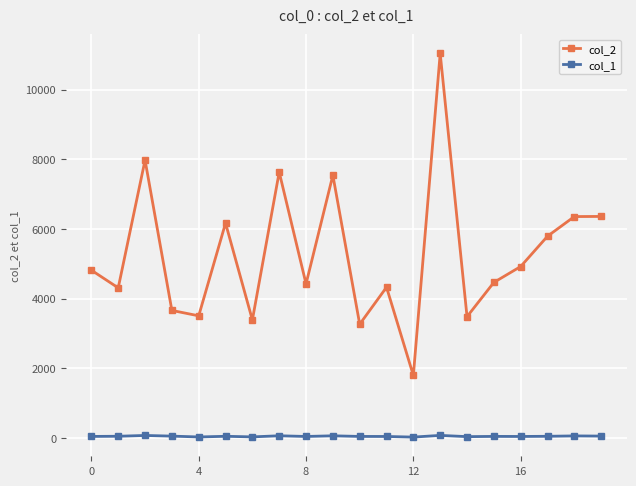

What is the difference between the maximum and minimum values in the col_1 series?

49